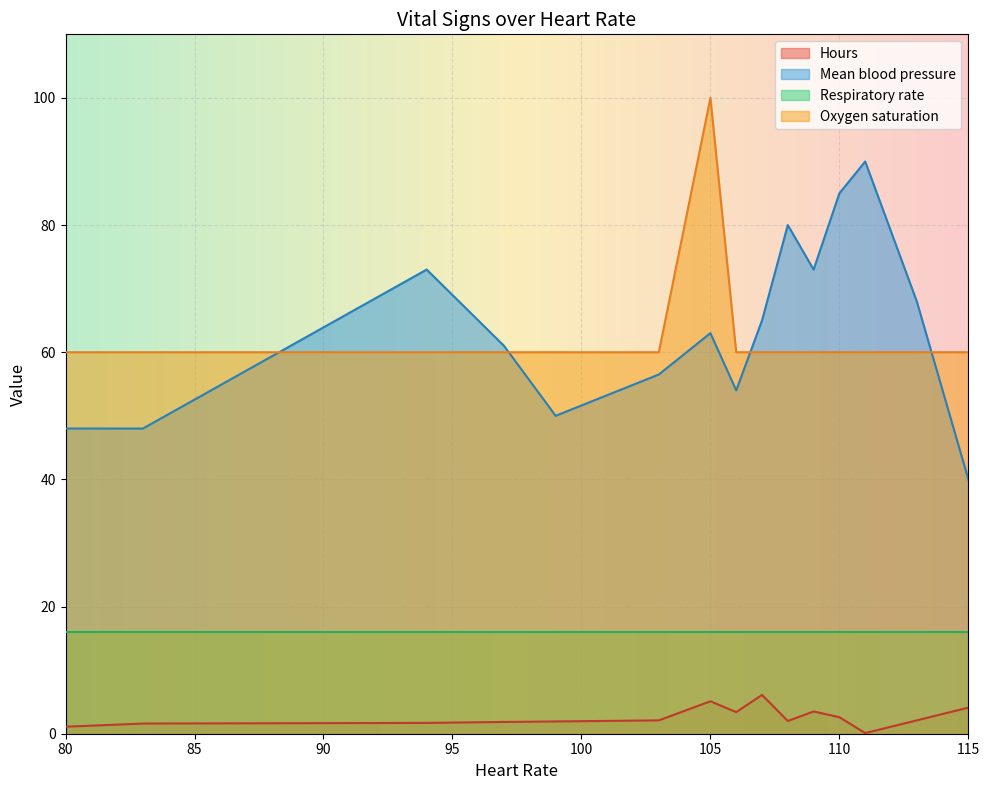

At which category is the sum across all series the highest?

105